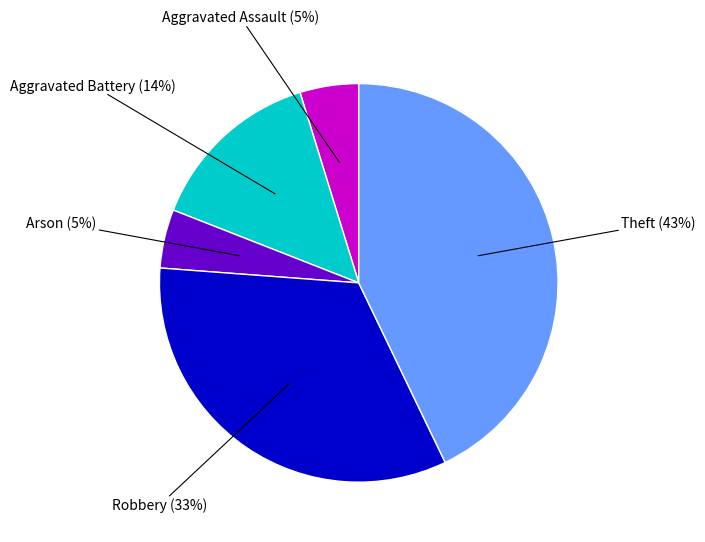

Is there a majority slice in this chart?

No